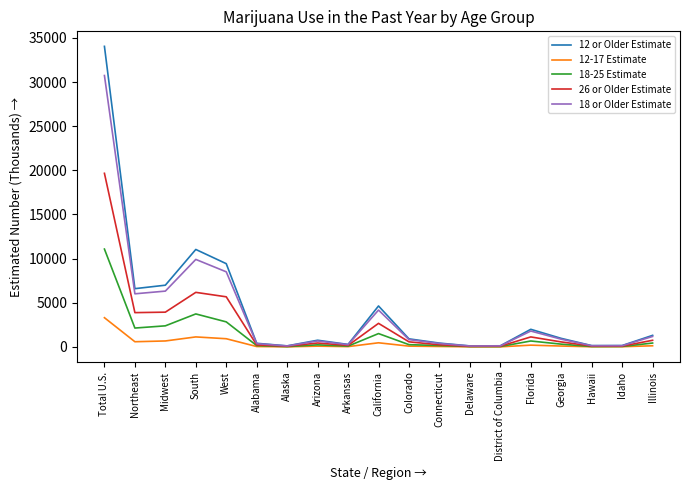

What is the total value across all series at West?

27350